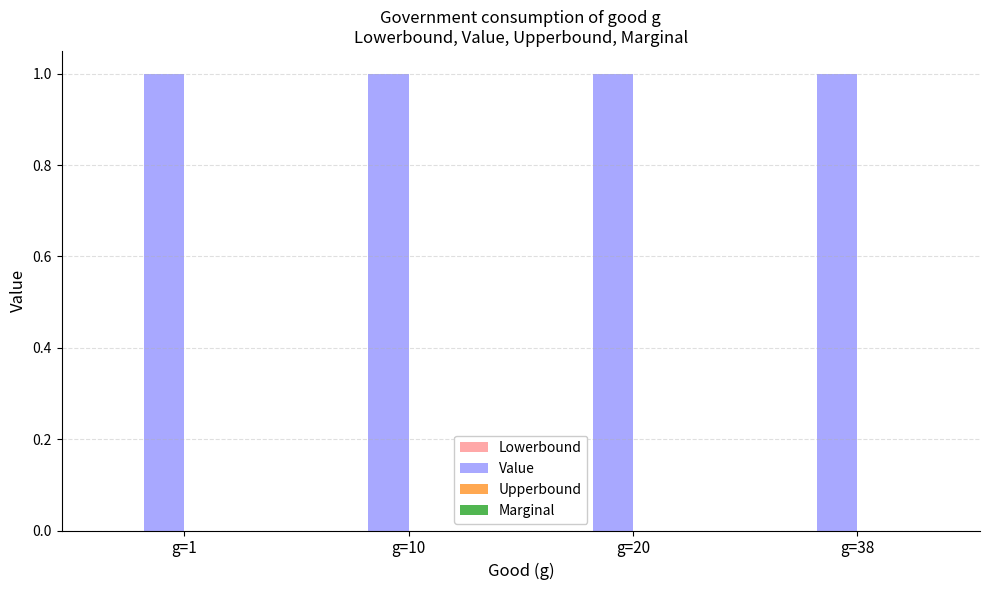

Rank the series by their maximum value, from highest to lowest.

Value, Lowerbound, Upperbound, Marginal